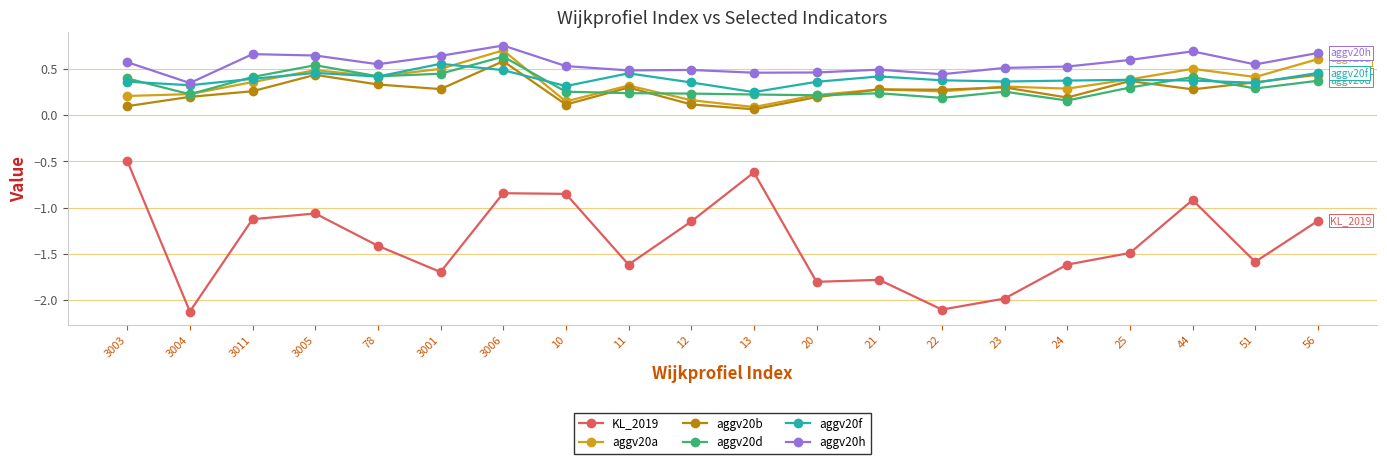

What is the approximate value of KL_2019 at 23?

-2.0